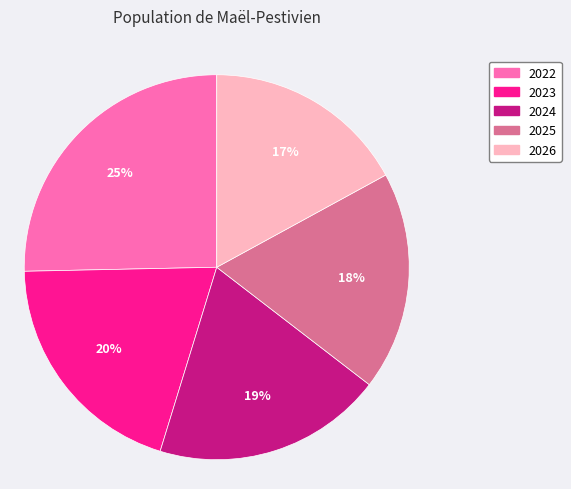

The 2022 slice represents 25% of the pie. True or false?

True